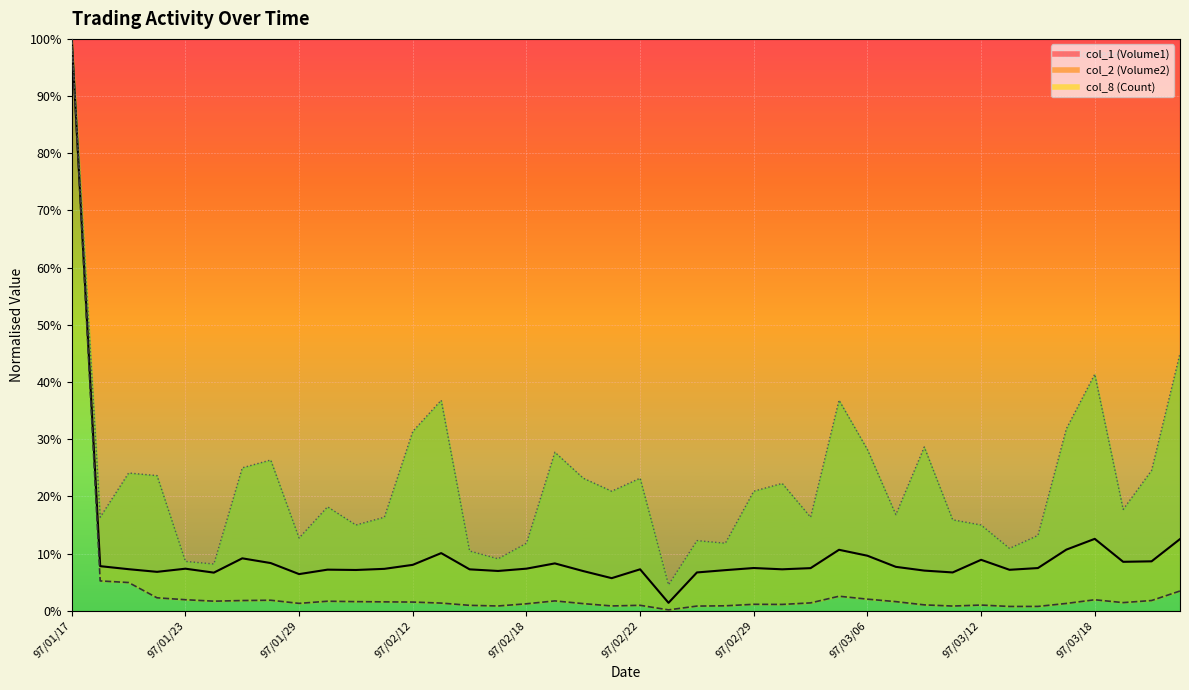

What is the difference between the maximum and minimum values in the col_1 (Volume1) series?

1.0